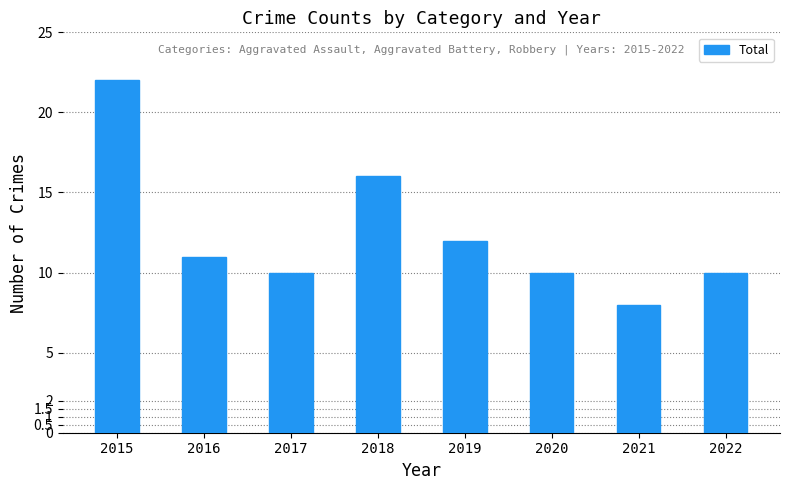

What is the maximum value shown in the chart?

22